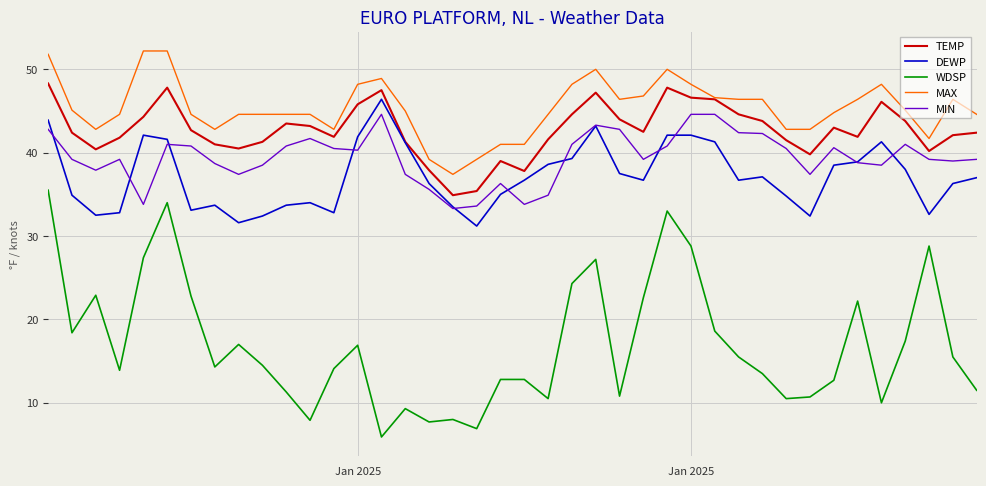

What is the minimum value for MAX?

37.4